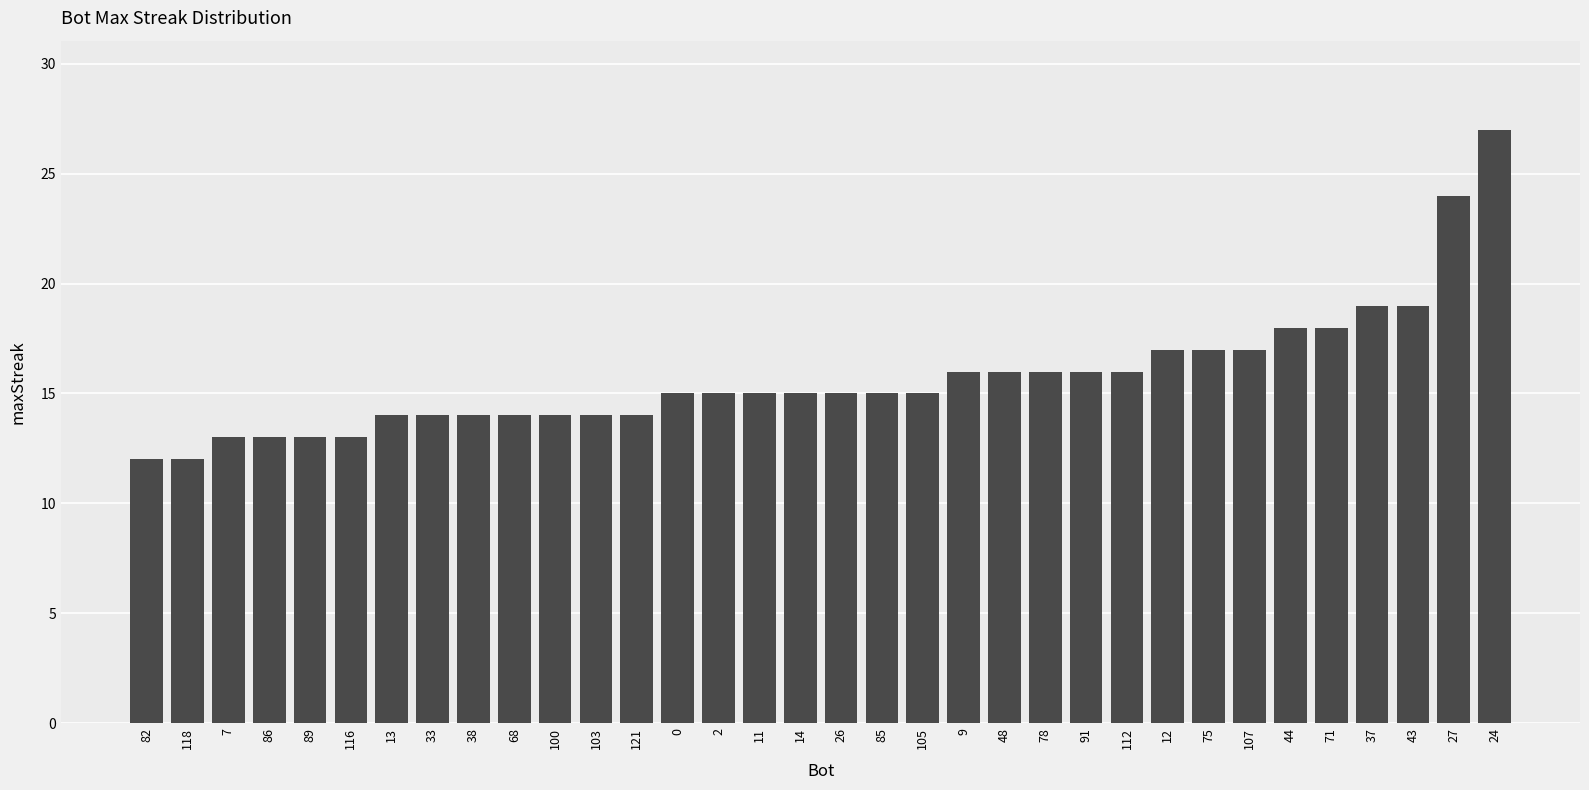

What is the label of the 24th bar from the left?

91